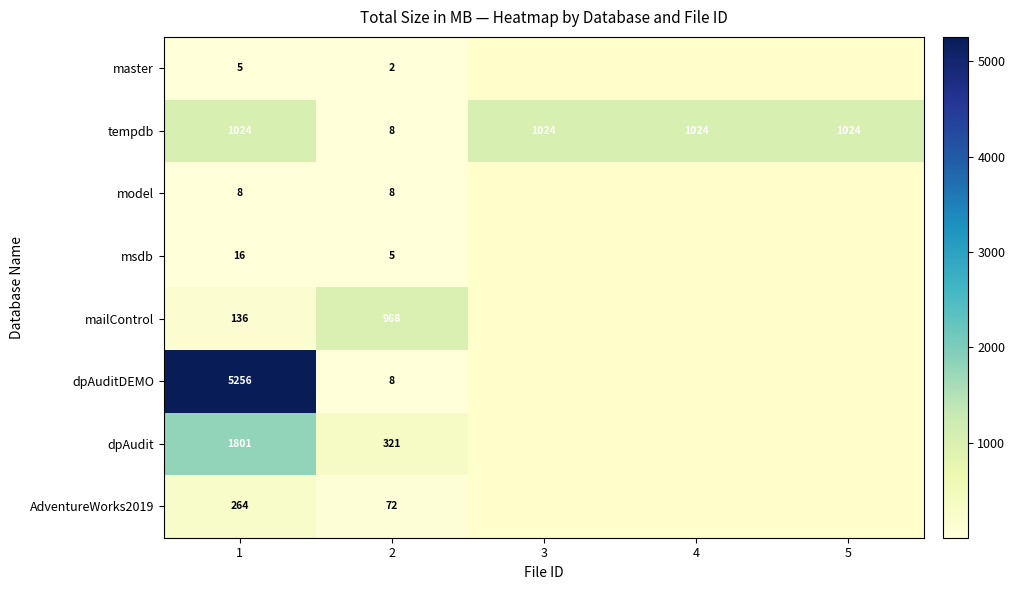

At how many categories does at least one series exceed 1515?

1